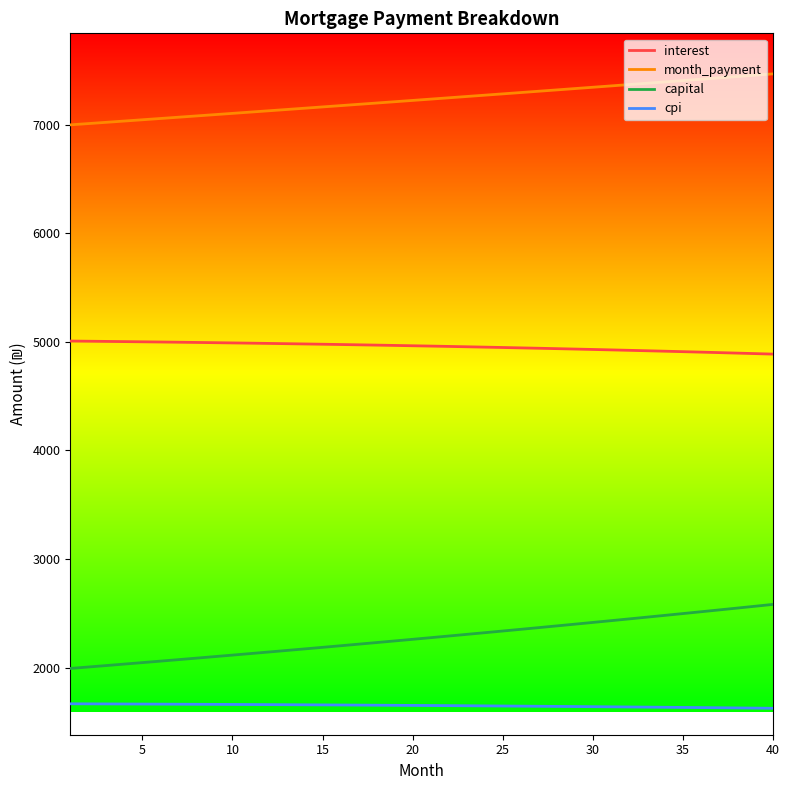

What are all the series names shown in the legend?

interest, month_payment, capital, cpi